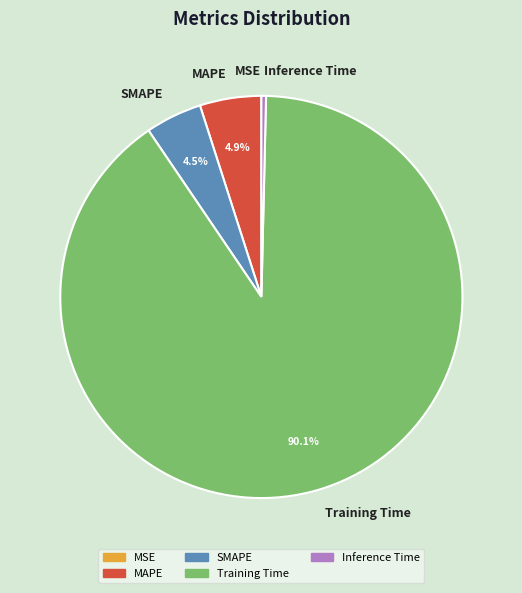

What is the majority slice?

Training Time